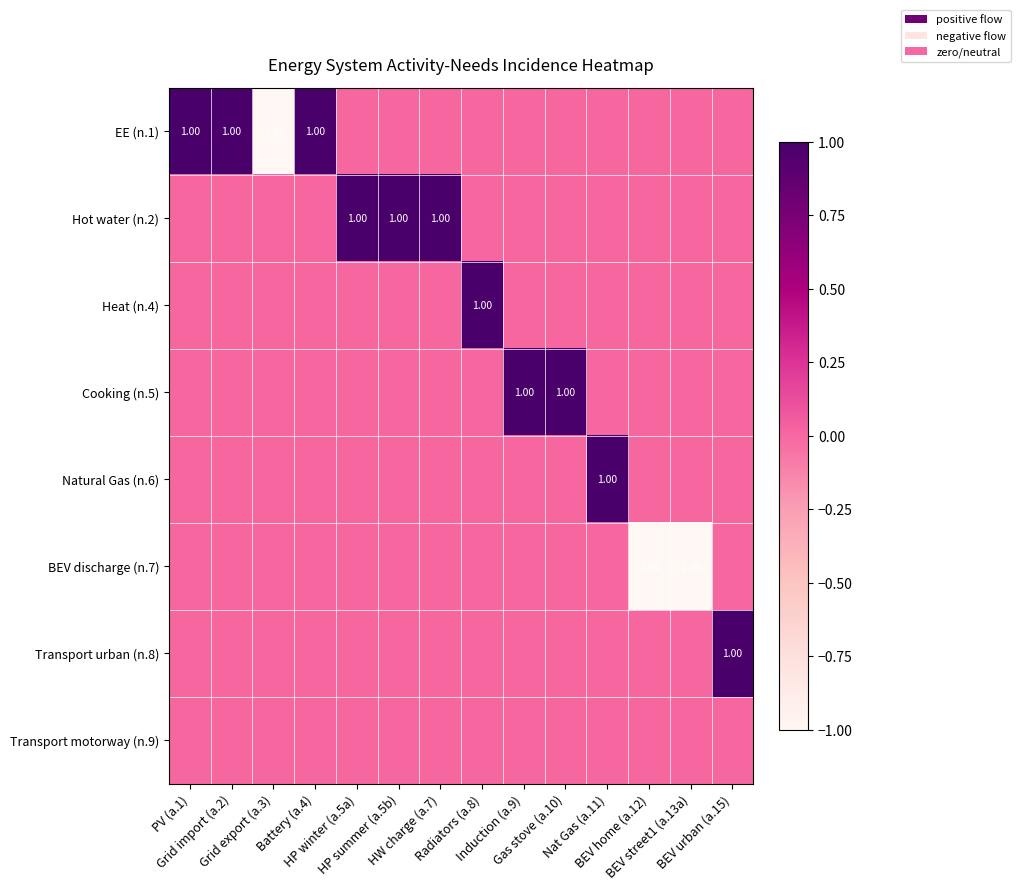

What is the difference between the second highest and second lowest values in the Cooking (n.5) series?

1